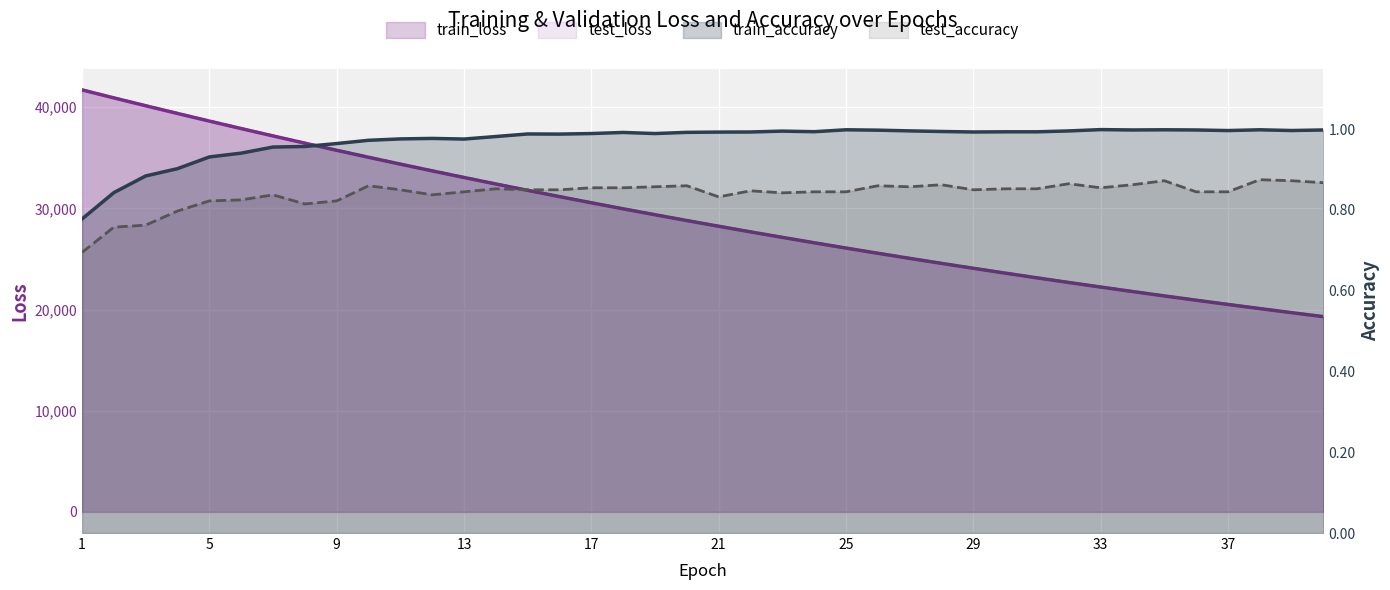

Rank the series by their maximum value, from highest to lowest.

test_loss, train_loss, train_accuracy, test_accuracy